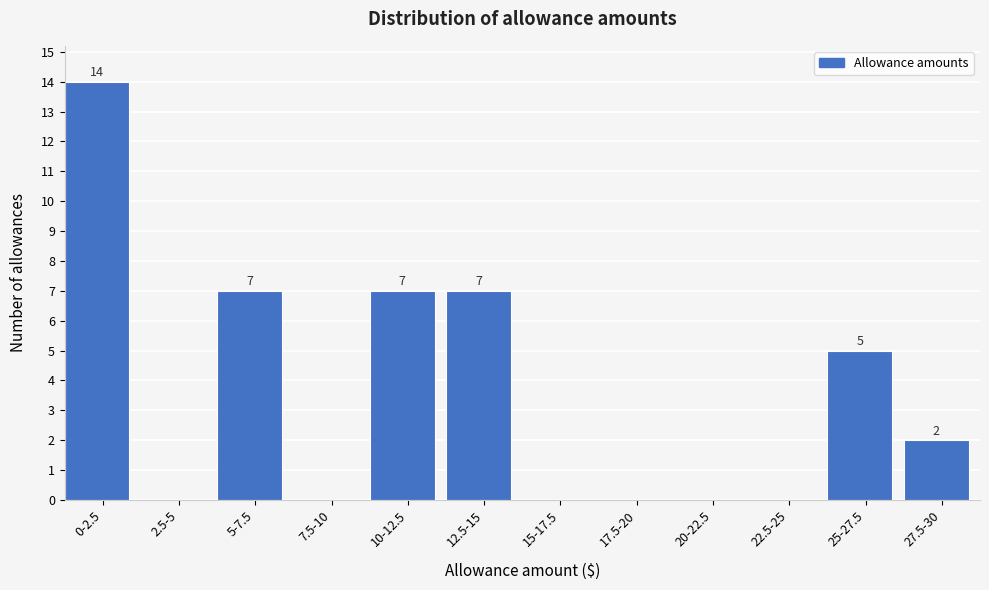

Reading left to right, extract all data points from this chart.

0-2.5=14	2.5-5=0	5-7.5=7	7.5-10=0	10-12.5=7	12.5-15=7	15-17.5=0	17.5-20=0	20-22.5=0	22.5-25=0	25-27.5=5	27.5-30=2